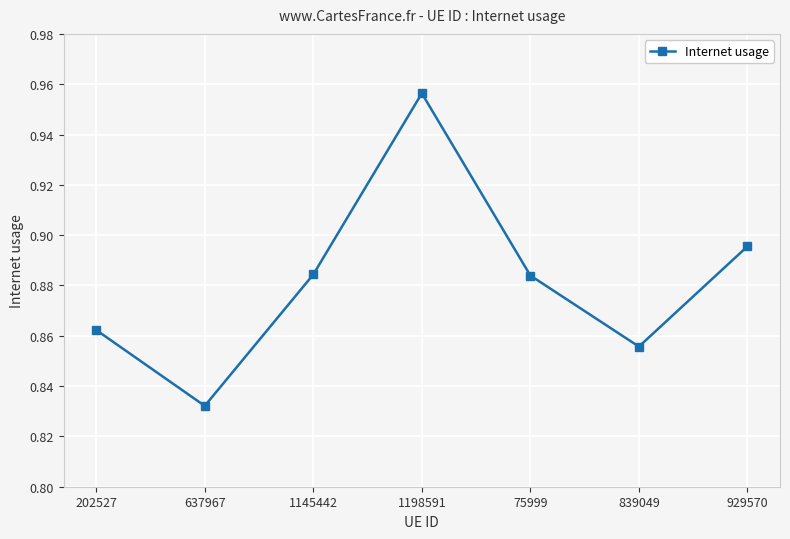

At which category does the chart reach its peak across all series?

1198591